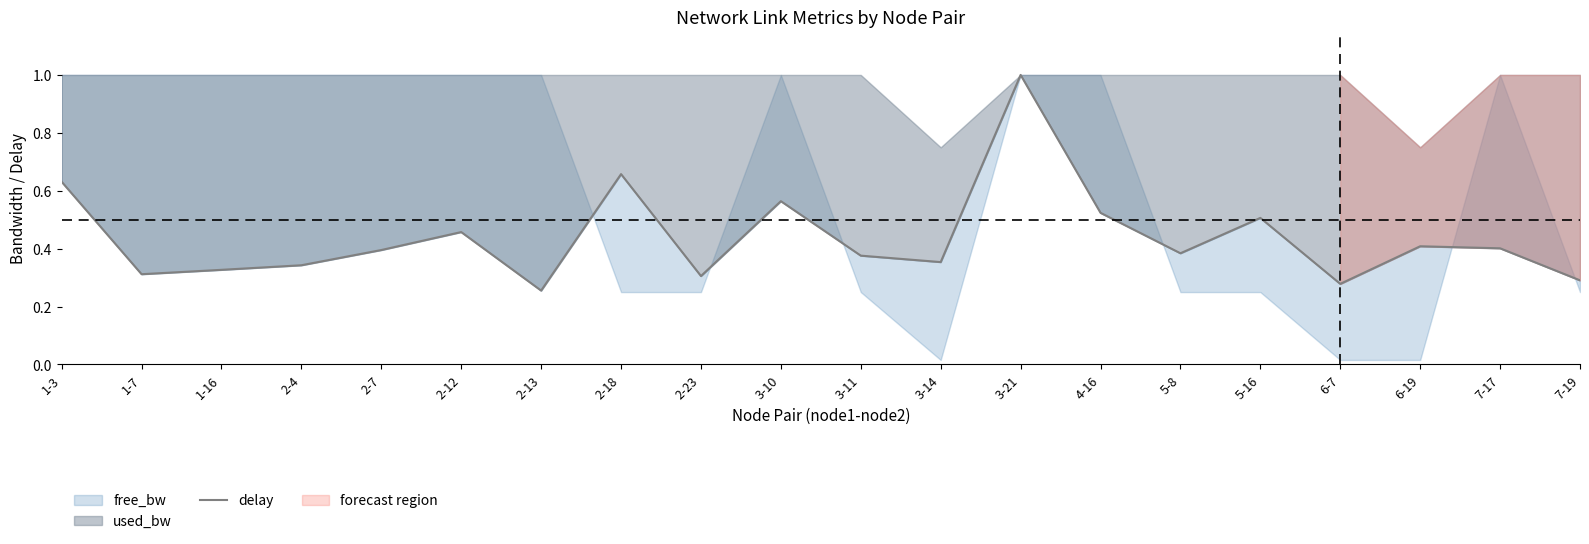

At which label is the value closest to 0?

2-13